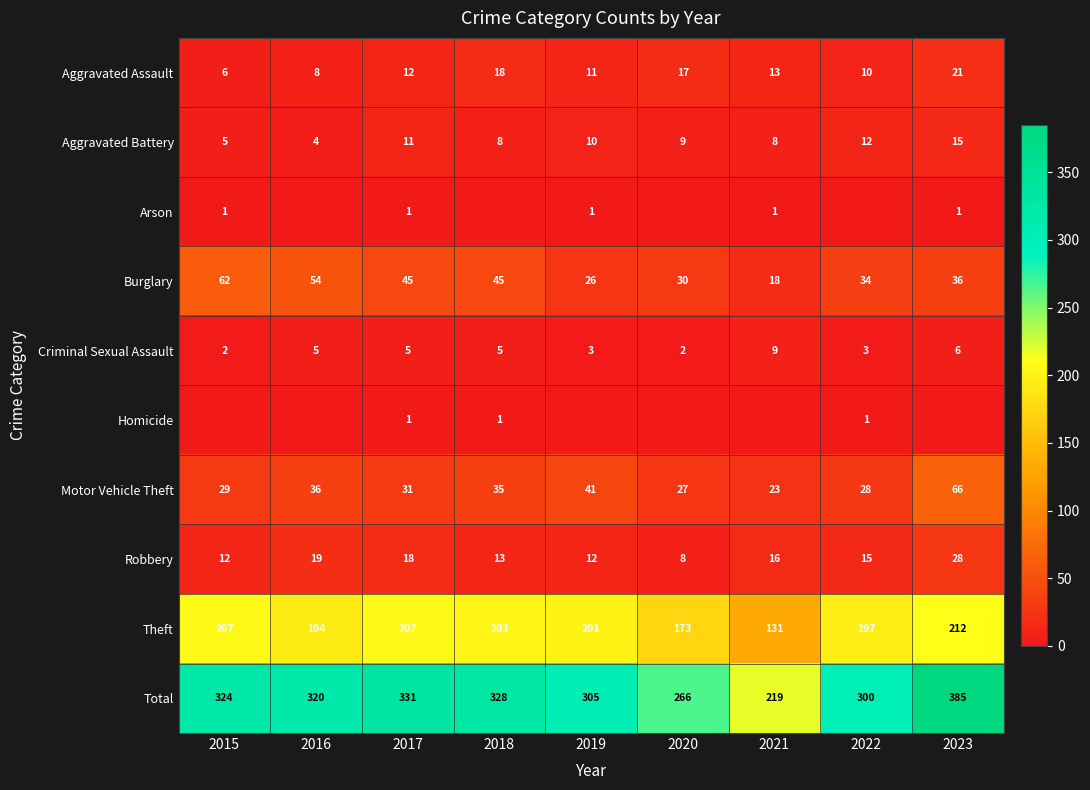

List the labels in order of Motor Vehicle Theft value, smallest first.

2021, 2020, 2022, 2015, 2017, 2018, 2016, 2019, 2023